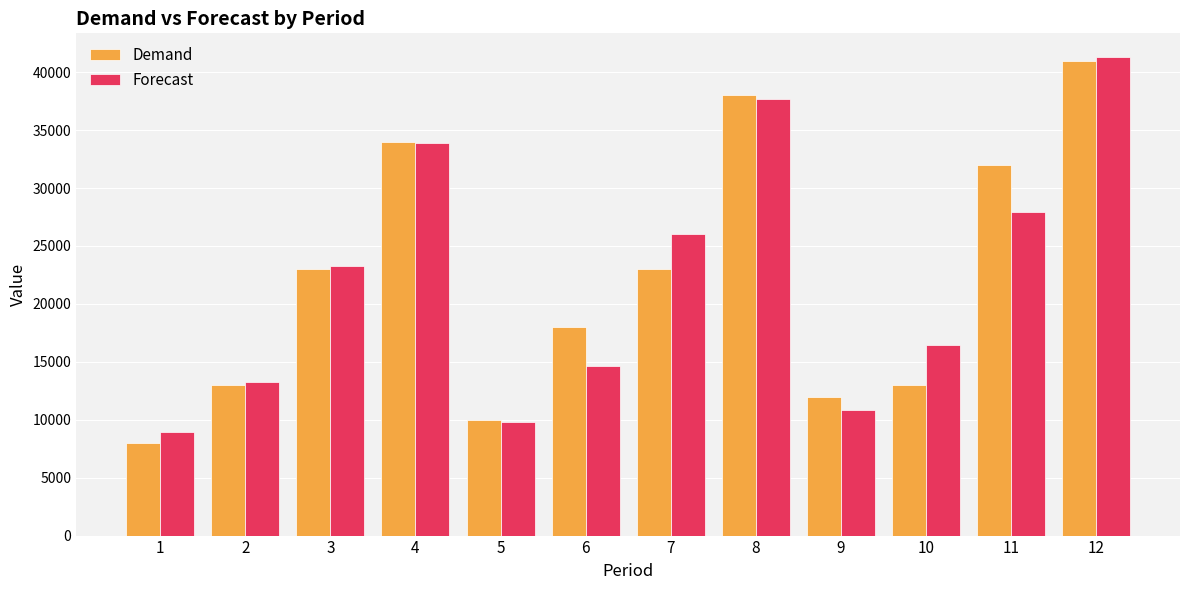

Reading left to right, what are all the values shown in this chart?

Demand: 8000.0	13000.0	23000.0	34000.0	10000.0	18000.0	23000.0	38000.0	12000.0	13000.0	32000.0	41000.0
Forecast: 8944.4	13230.2	23243.8	33881.9	9787.7	14623.8	26033.4	37656.4	10871.0	16483.1	27953.5	41287.7